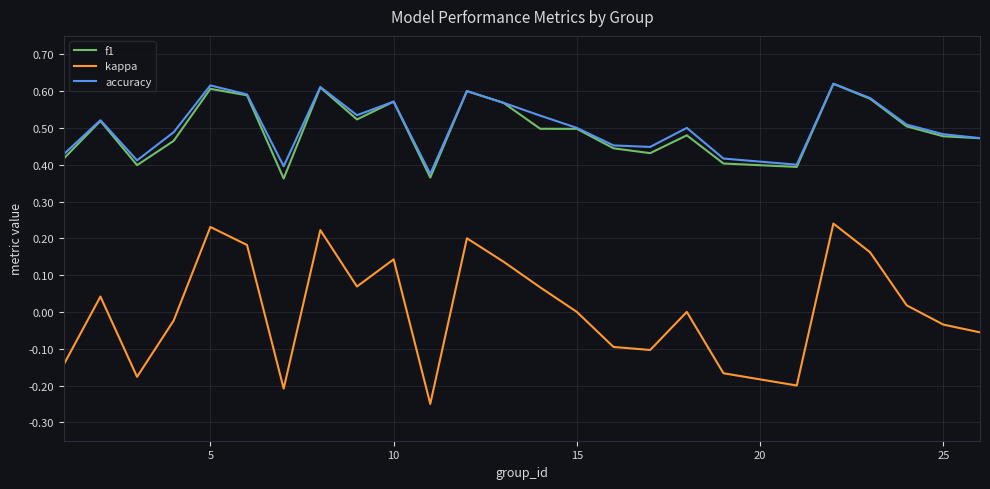

True or false: f1 and kappa cross at least once.

False